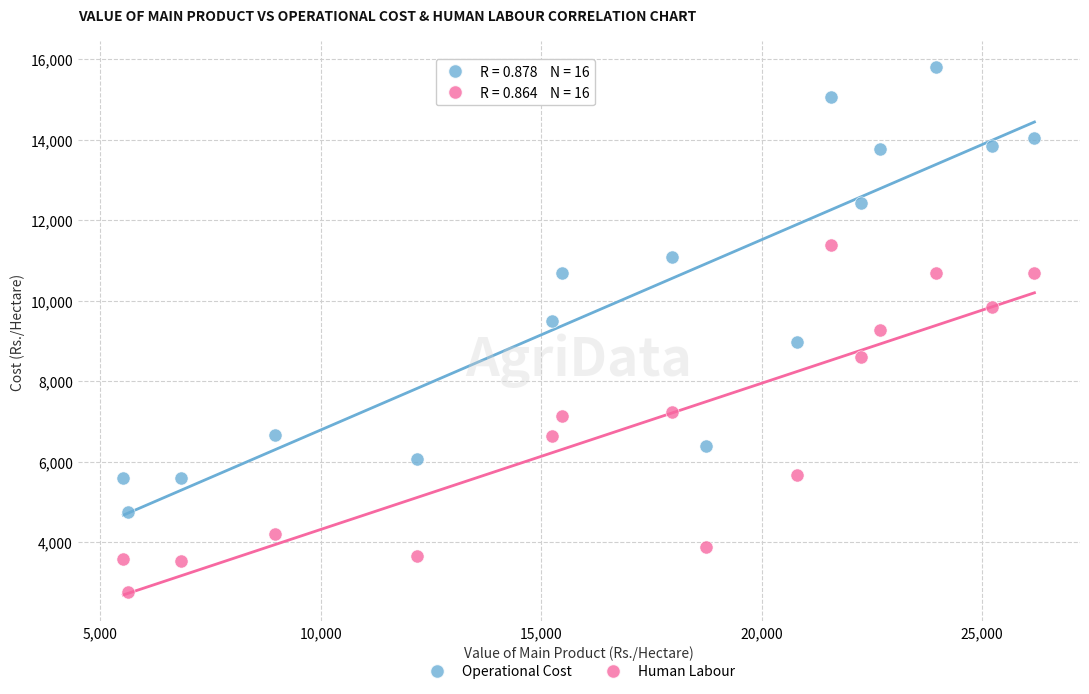

Which series has the largest Y range (max minus min)?

Operational Cost